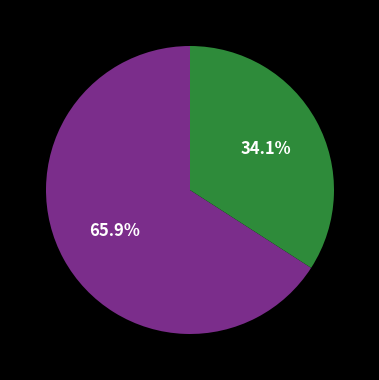

Is there a majority slice in this chart?

Yes